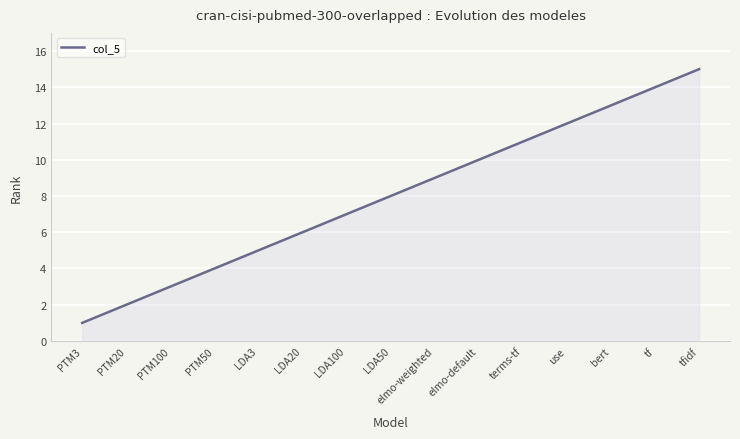

Does the chart have visible grid lines?

Yes